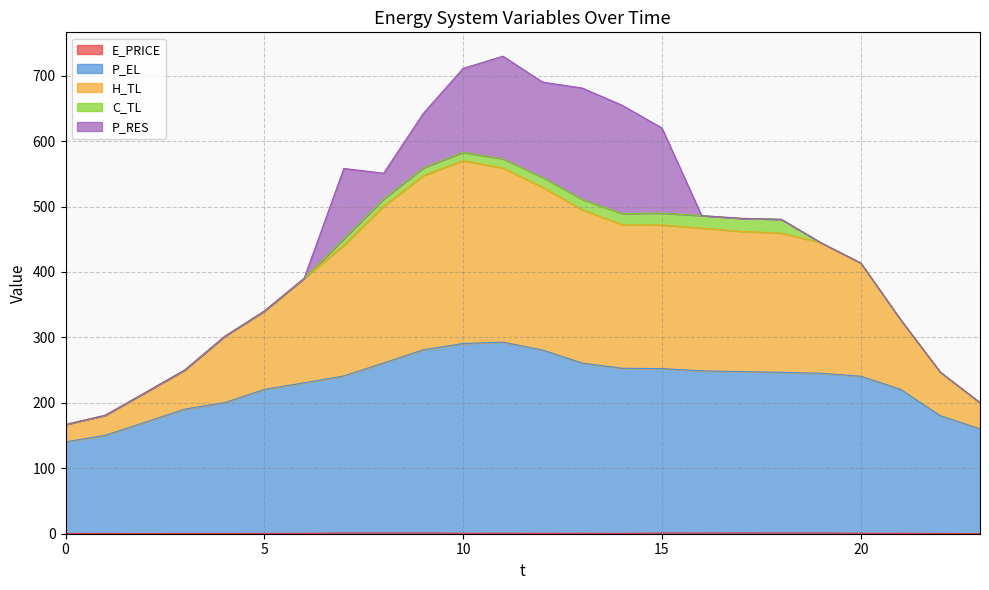

How many interior local peaks does the P_EL series have?

1